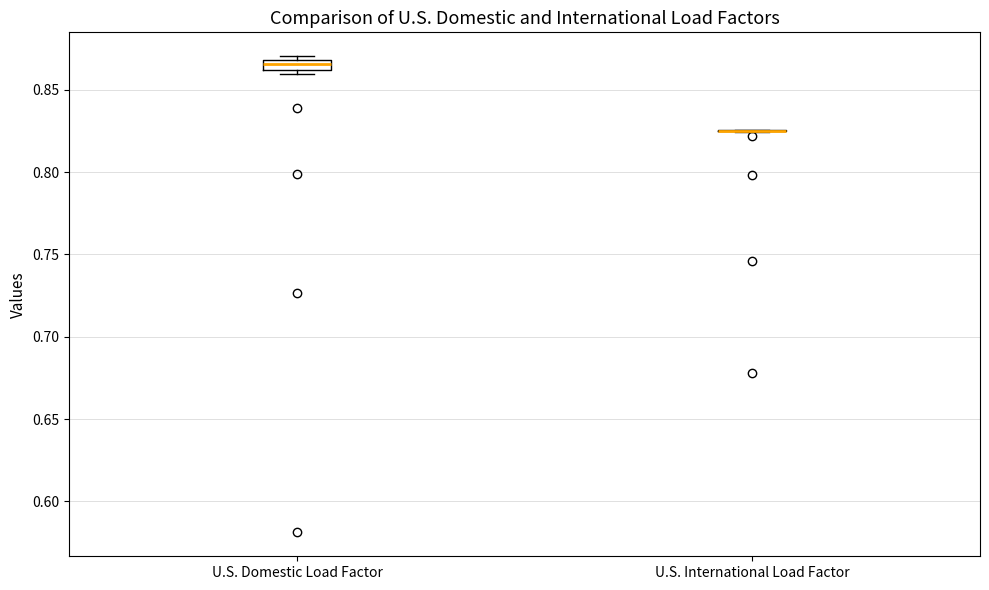

Where is the upper edge of the box for U.S. Domestic Load Factor on the y-axis? The values are not printed on the chart, so give them approximately, as read against the axis.

0.870